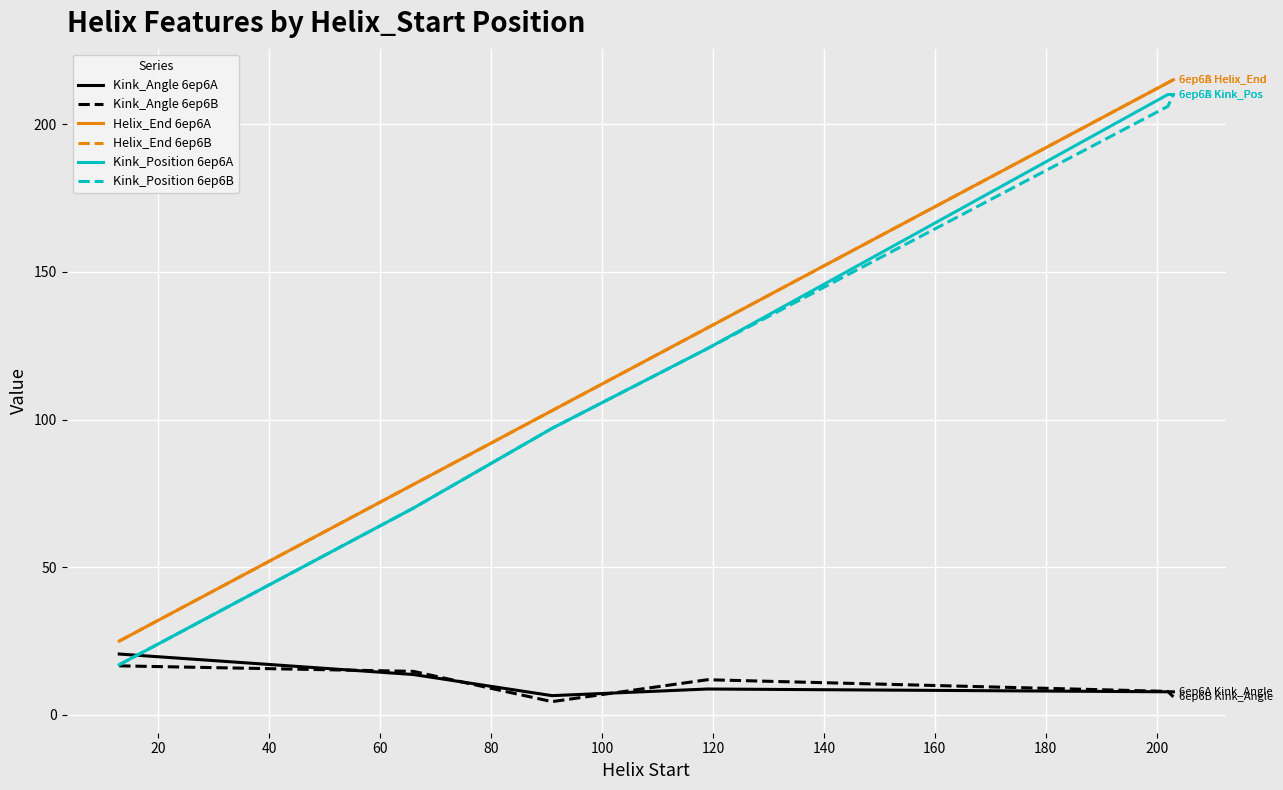

What is the sum of all Helix_End 6ep6B values?

766.0